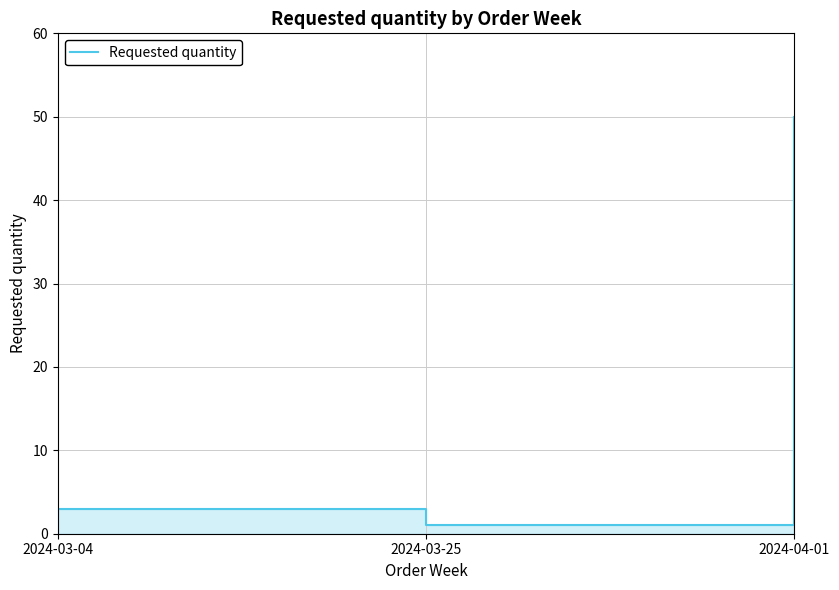

What is the average value?

18